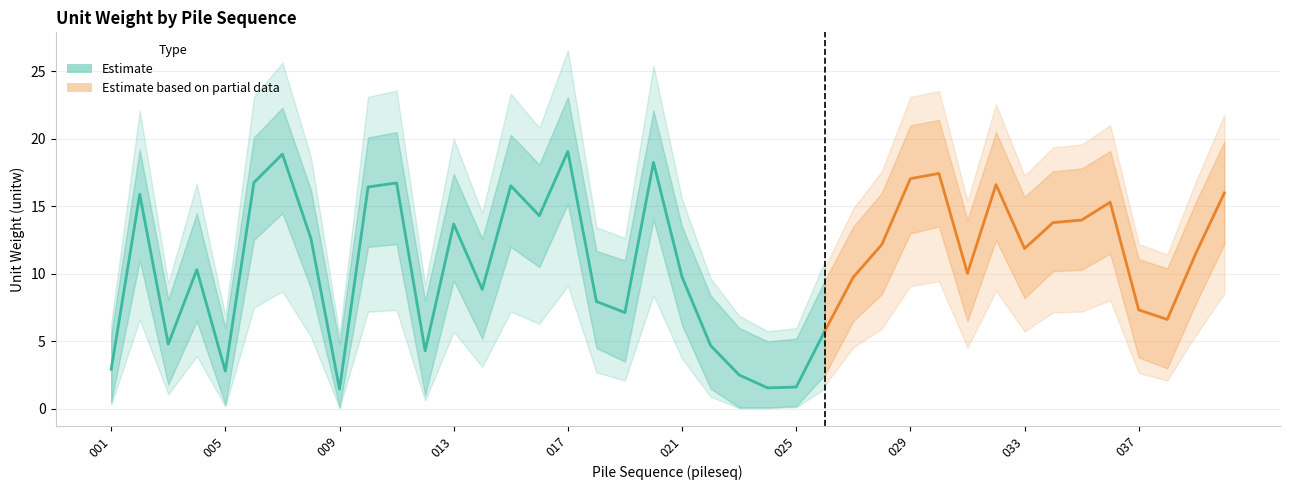

What is the greatest value displayed?

23.1